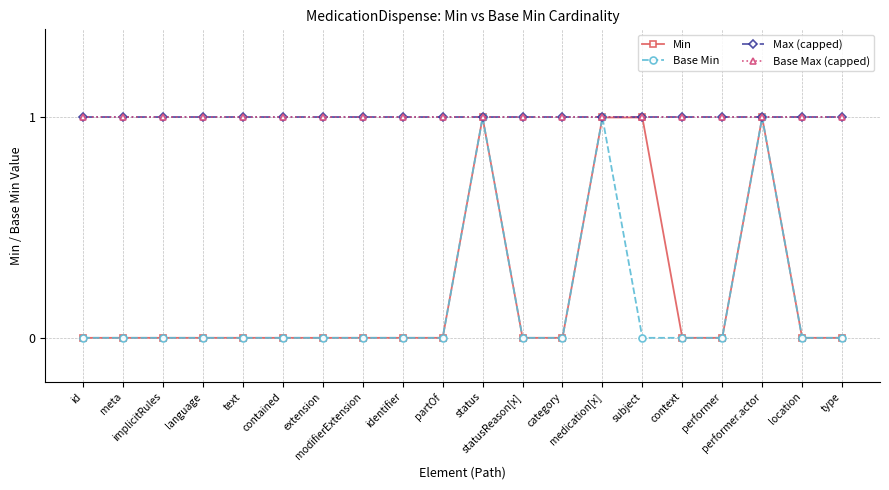

How many interior local peaks does the Base Min series have?

3